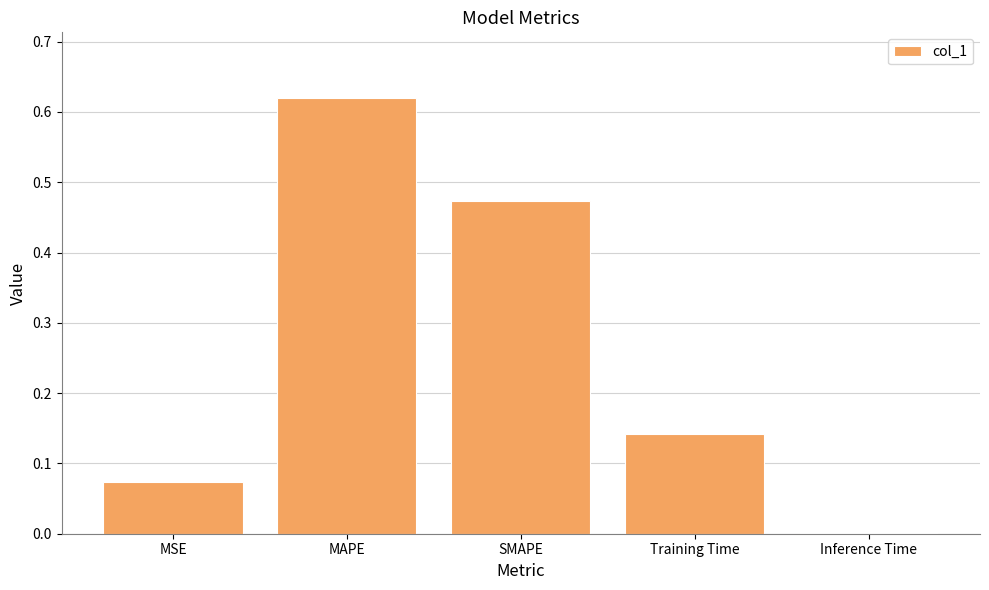

How many data points does each series have?

5